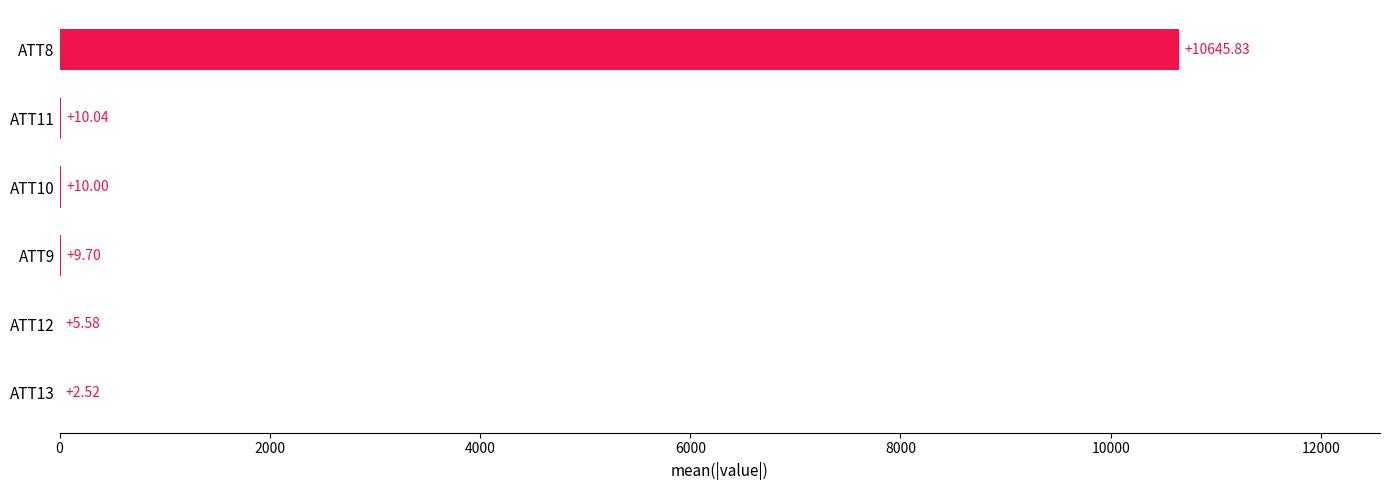

What is the change in value from ATT13 to ATT10?

+7.5